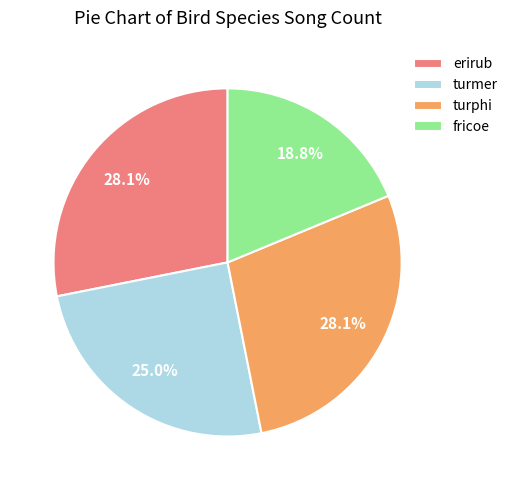

To the nearest percent, what percentage of the pie is turmer?

25%